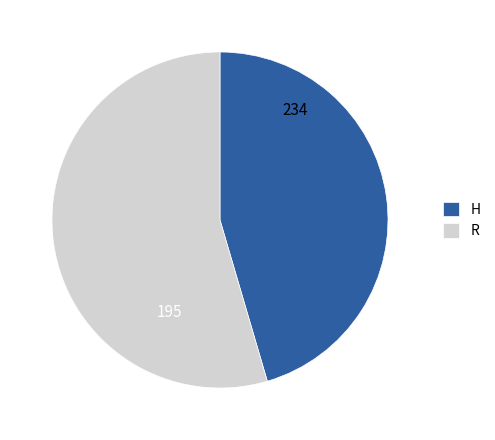

Approximately how many times larger is the value at H compared to R?

0.8